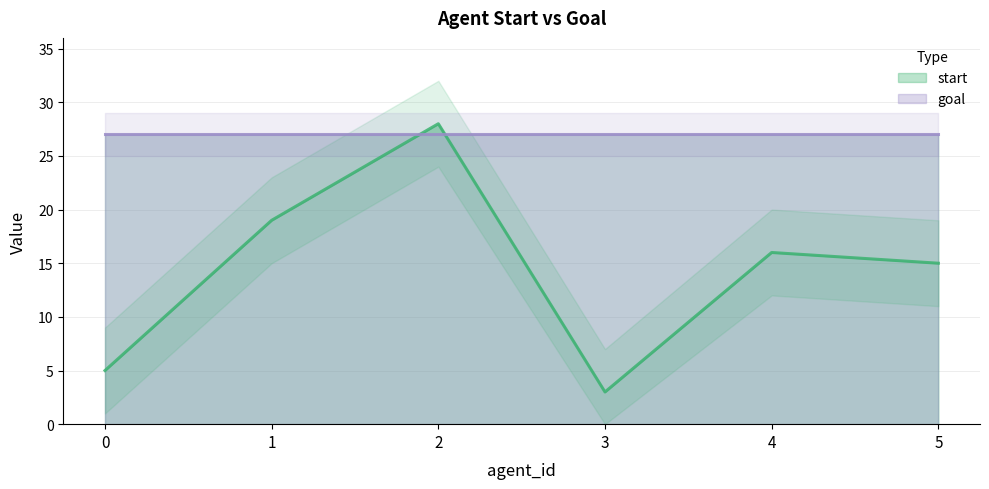

At which category does the data reach its first local valley?

3